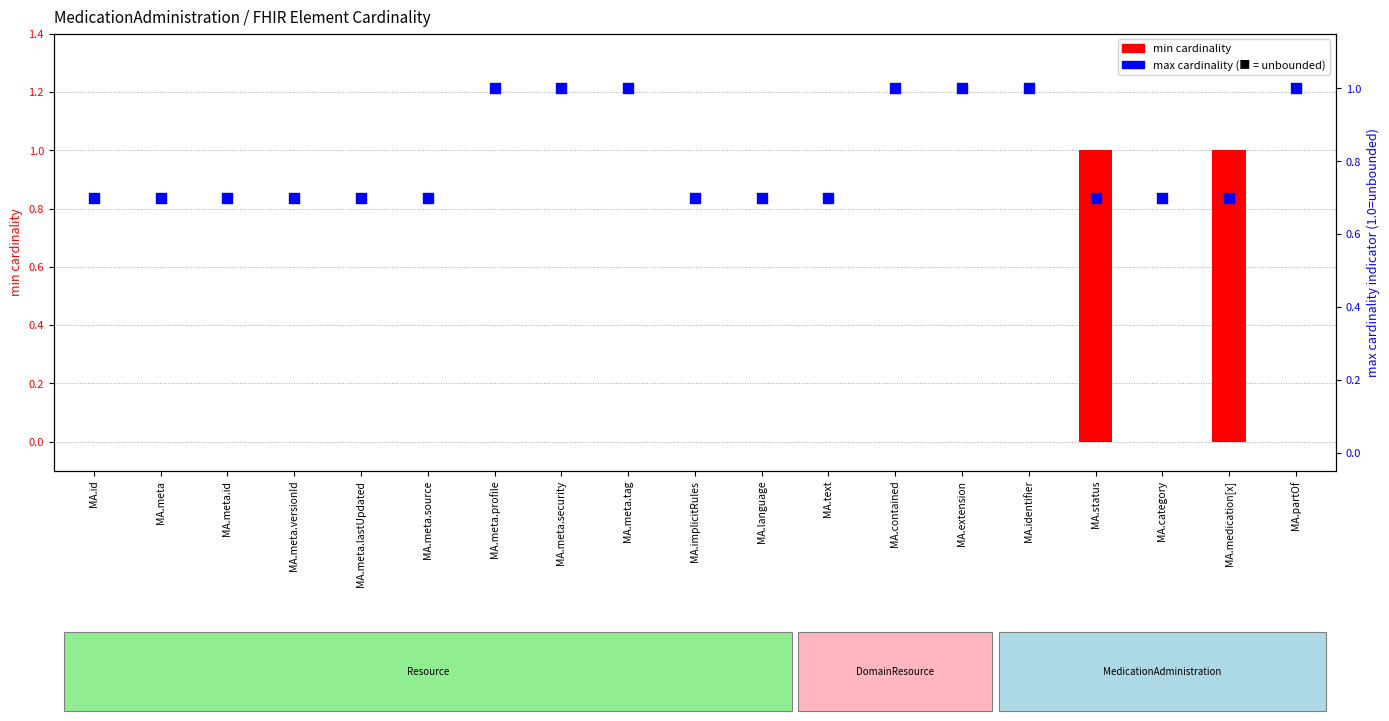

Which series has the largest total across all categories?

max cardinality (0=unbounded)